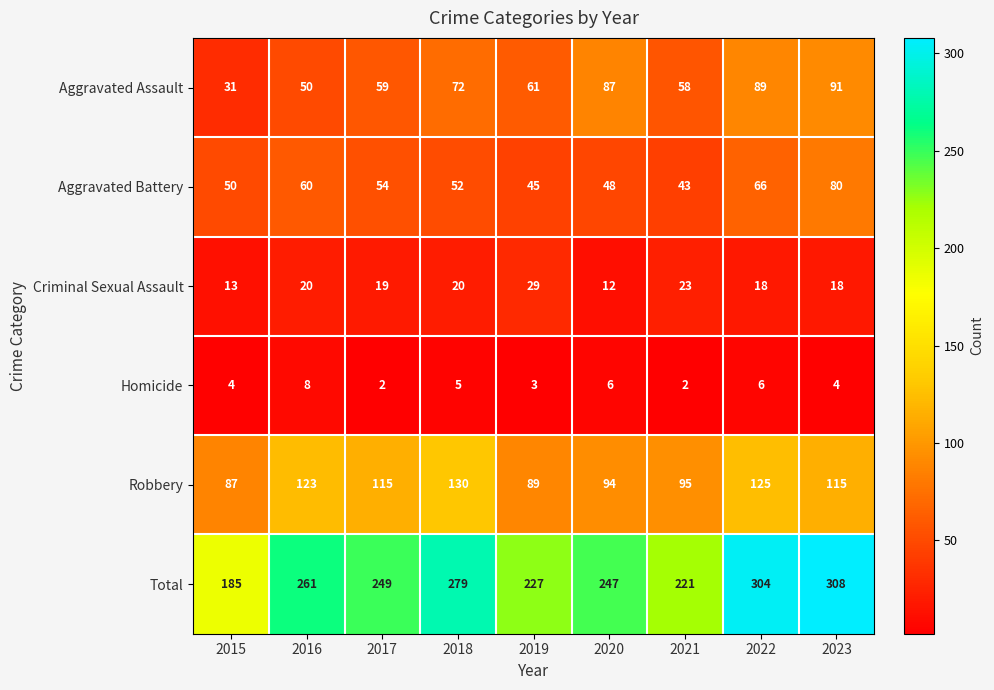

Which series has the largest total across all categories?

Total